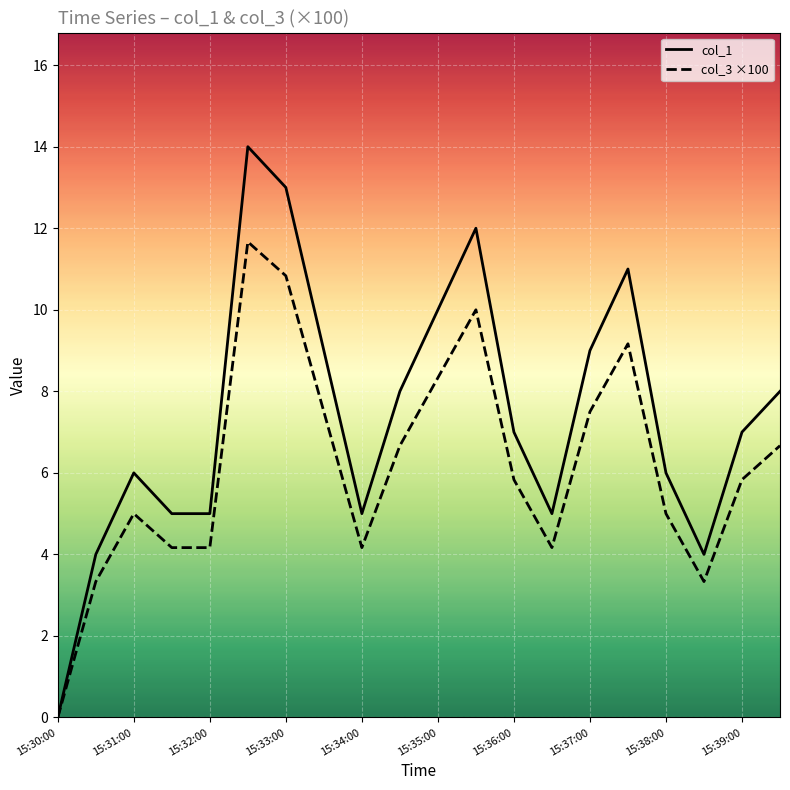

What is the maximum value for col_1?

14.0